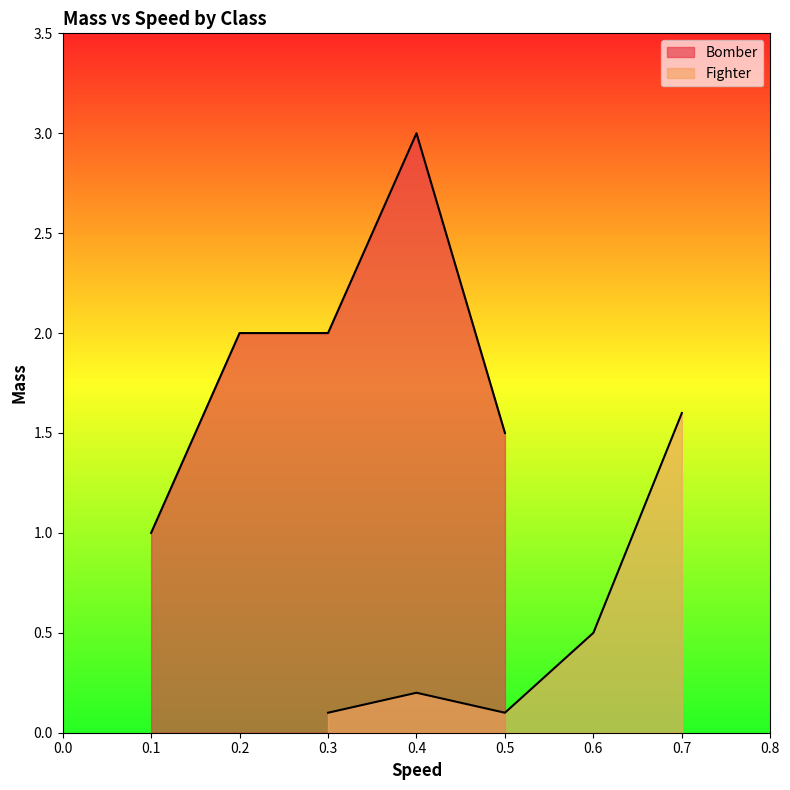

Reading left to right, list all the values displayed in this chart.

Bomber: 1.0	2.0	2.0	3.0	1.5
Fighter: 0.1	0.2	0.1	0.5	1.6